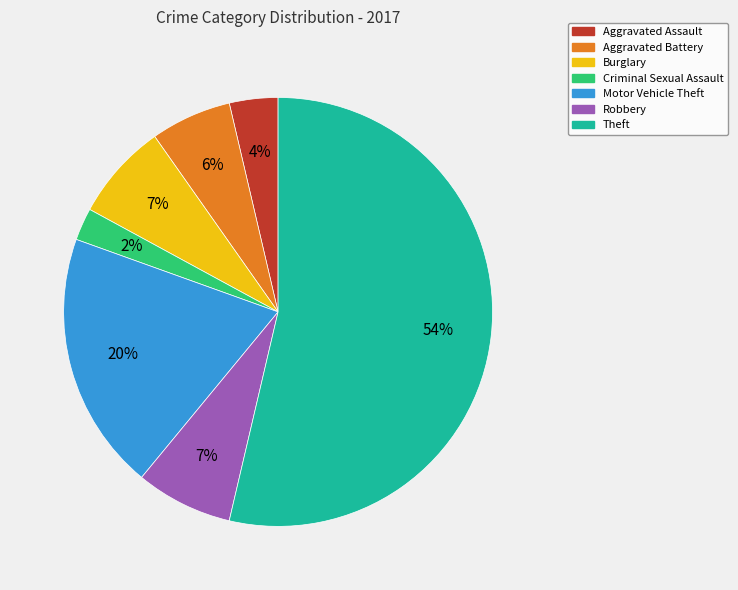

The Theft slice represents 68% of the pie. True or false?

False